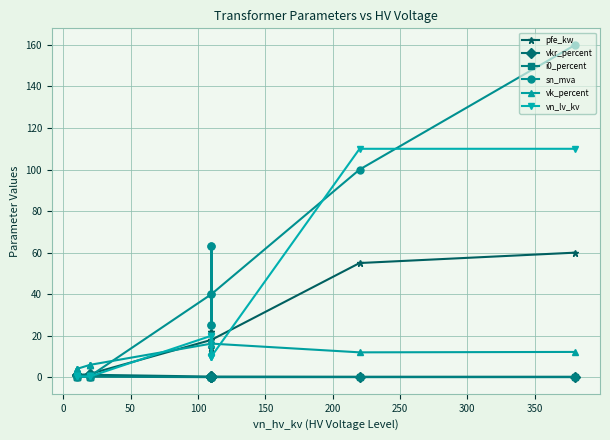

What is the value of the pfe_kw point at the 12th from the left?

18.0